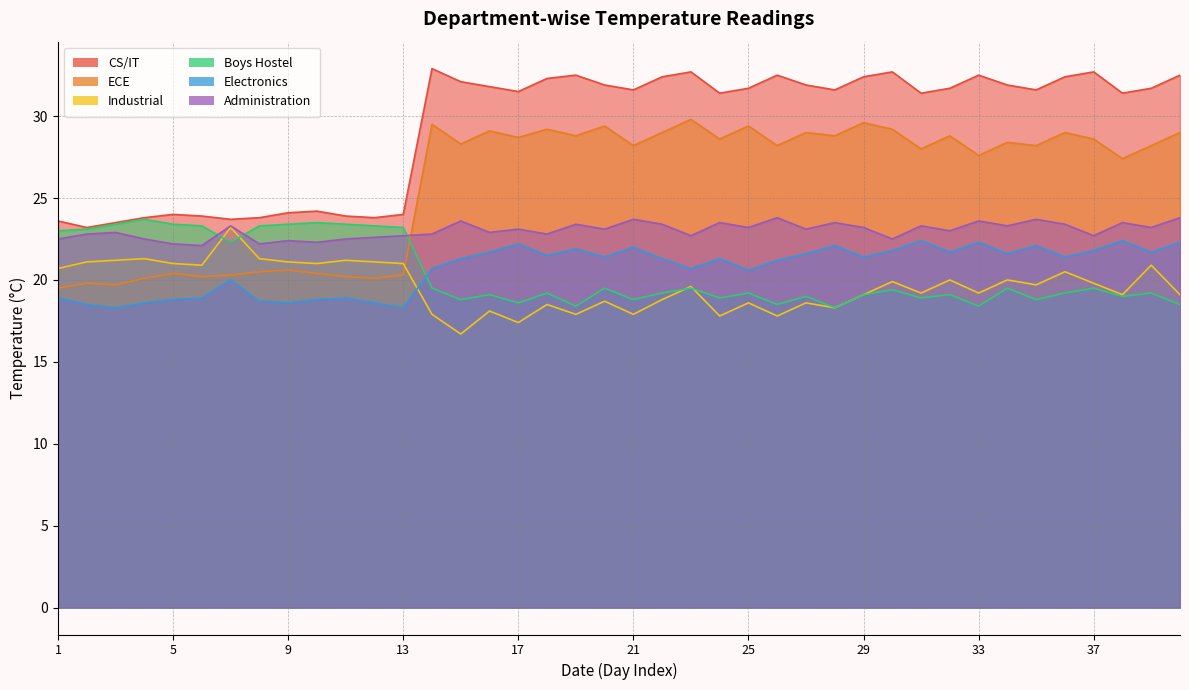

The CS/IT series shows 23.8 at 11. True or false?

True